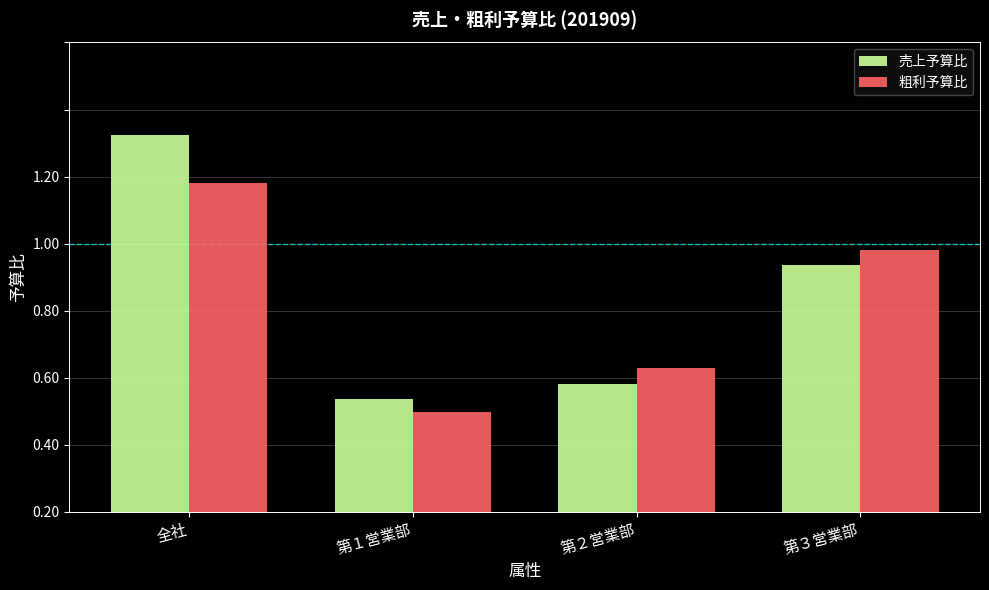

Which category has the lowest value in the 粗利予算比 series?

第１営業部